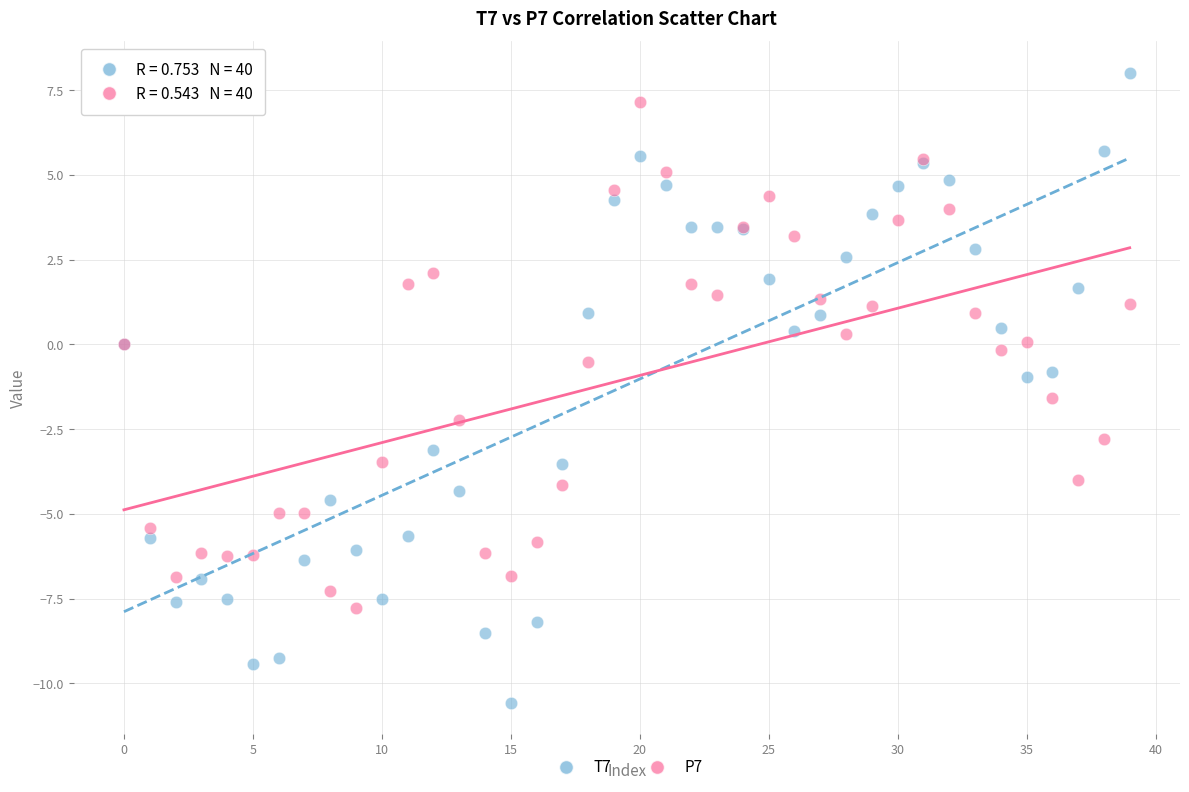

Which series reaches the minimum Y coordinate?

T7